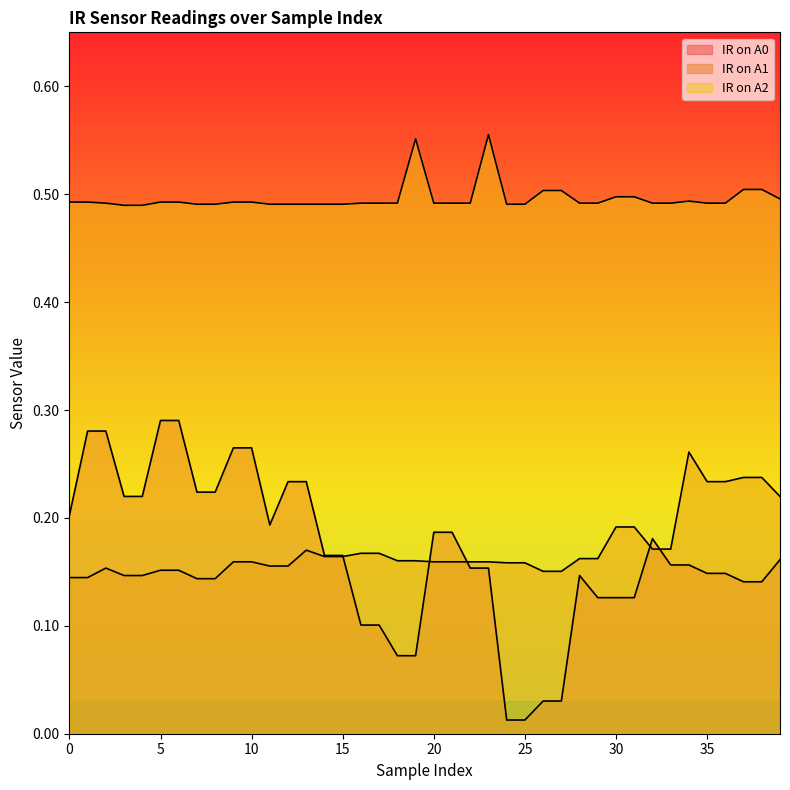

Rank the series by their maximum value, from lowest to highest.

IR on A1, IR on A0, IR on A2